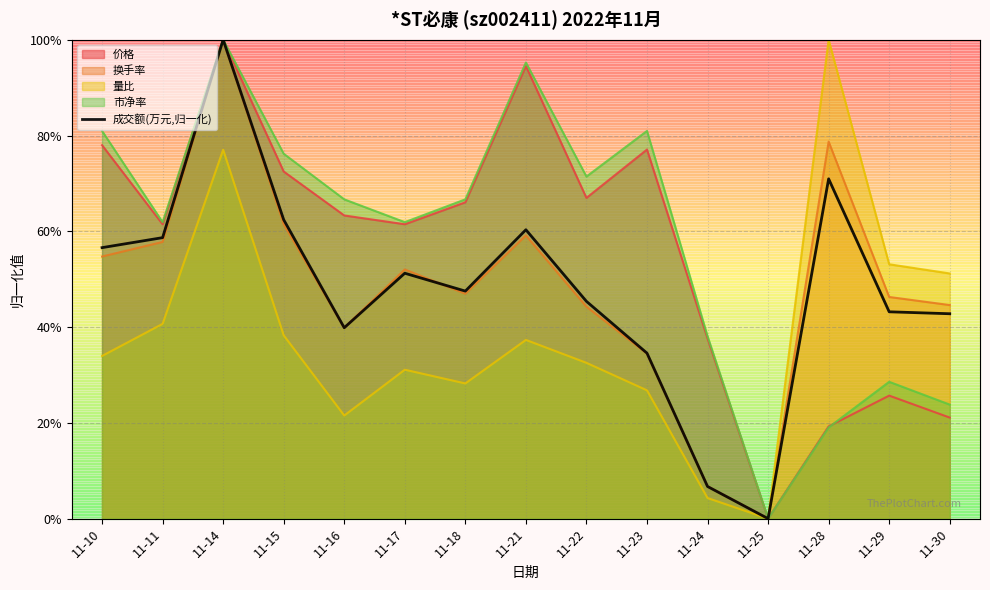

True or false: the data has more than 0 interior local peaks.

True